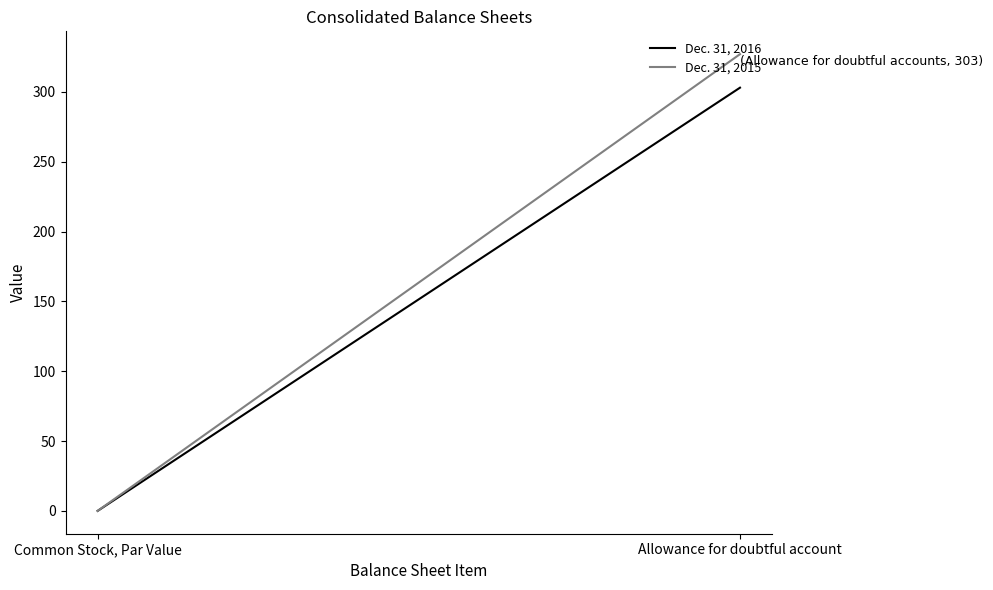

List the series in order of their overall mean, highest first.

Dec. 31, 2015, Dec. 31, 2016